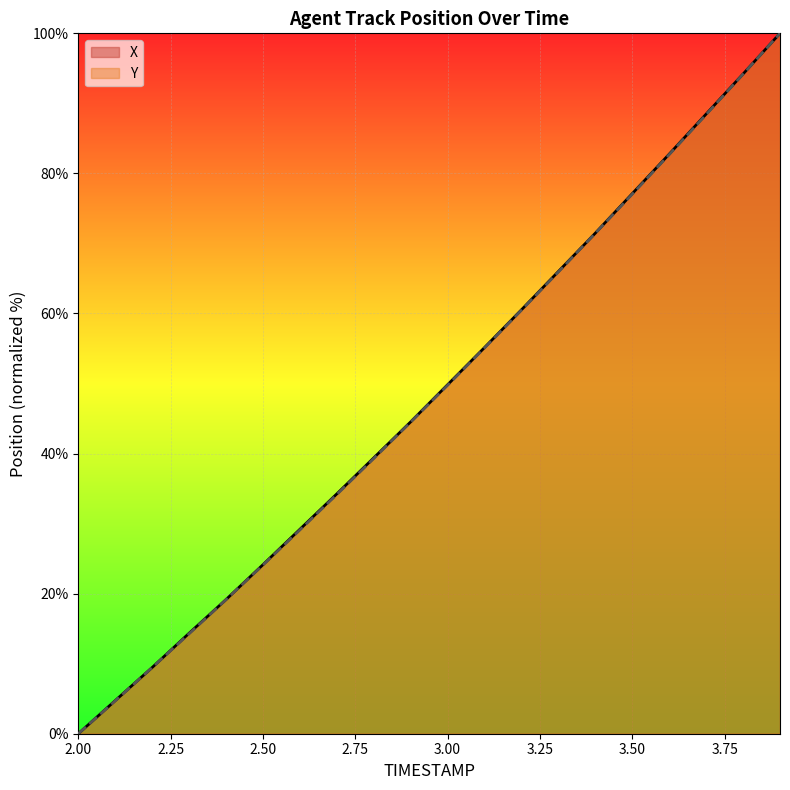

Reading left to right, list all the values displayed in this chart.

X: 2.0=0.0	2.1=4.7	2.2=9.5	2.3=14.3	2.4=19.2	2.5=24.1	2.6=29.2	2.7=34.2	2.8=39.4	2.9=44.5	3.0=49.8	3.1=55.1	3.2=60.5	3.3=66.0	3.4=71.5	3.5=77.1	3.6=82.8	3.7=88.5	3.8=94.2	3.9=100.0
Y: 2.0=0.0	2.1=4.7	2.2=9.5	2.3=14.3	2.4=19.1	2.5=24.1	2.6=29.1	2.7=34.2	2.8=39.3	2.9=44.5	3.0=49.8	3.1=55.1	3.2=60.5	3.3=65.9	3.4=71.5	3.5=77.0	3.6=82.7	3.7=88.4	3.8=94.2	3.9=100.0